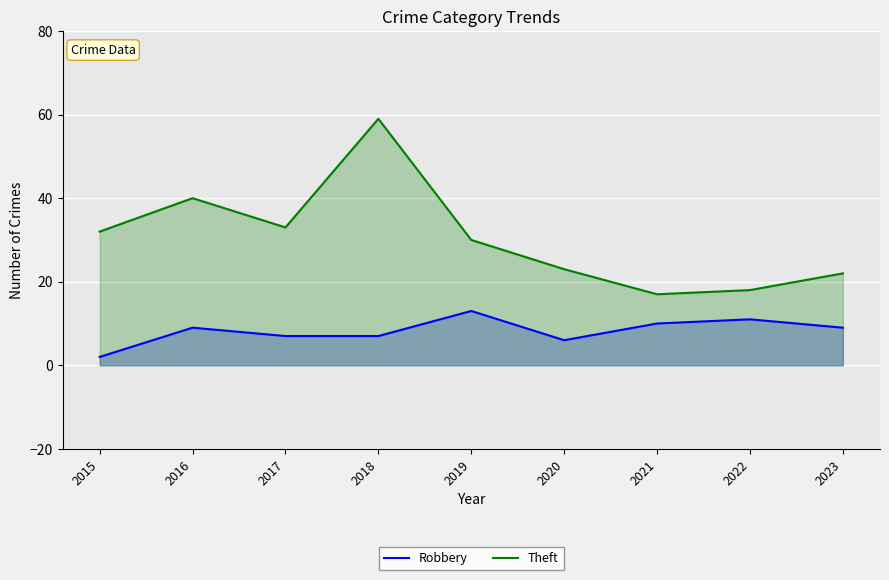

Where is the first local maximum for Theft?

2016